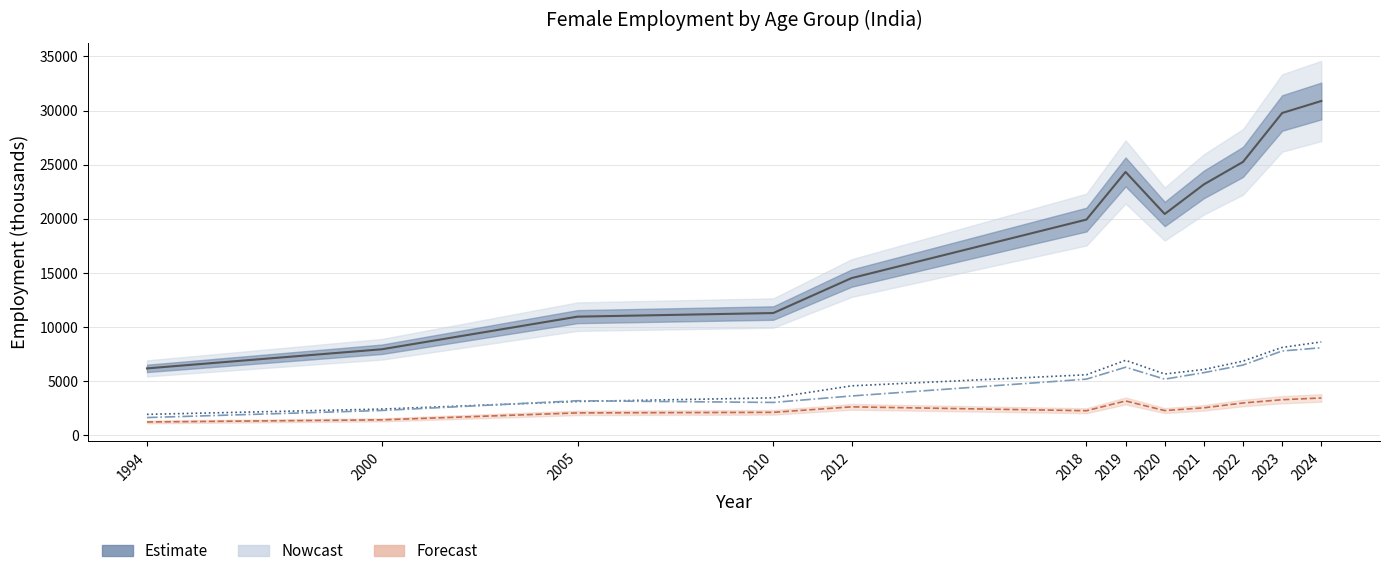

Reading right to left, what are all the values shown in this chart?

30887.5	29779.1	25263.0	23184.0	20451.5	24335.4	19934.8	14532.7	11303.9	10971.4	7958.6	6192.7